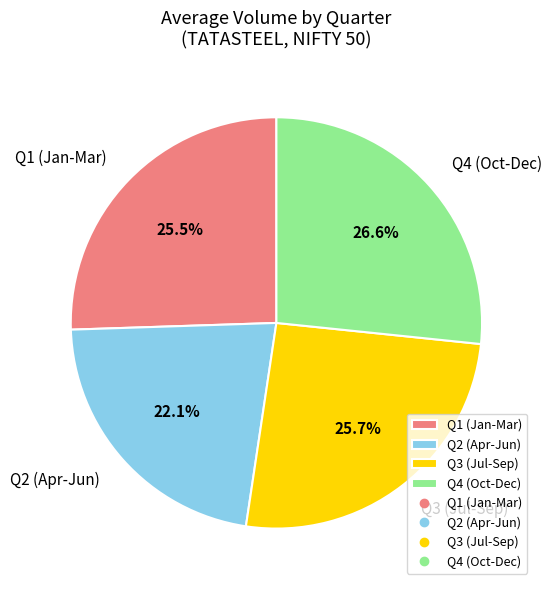

What is the largest slice in the pie chart?

Q4 (Oct-Dec)